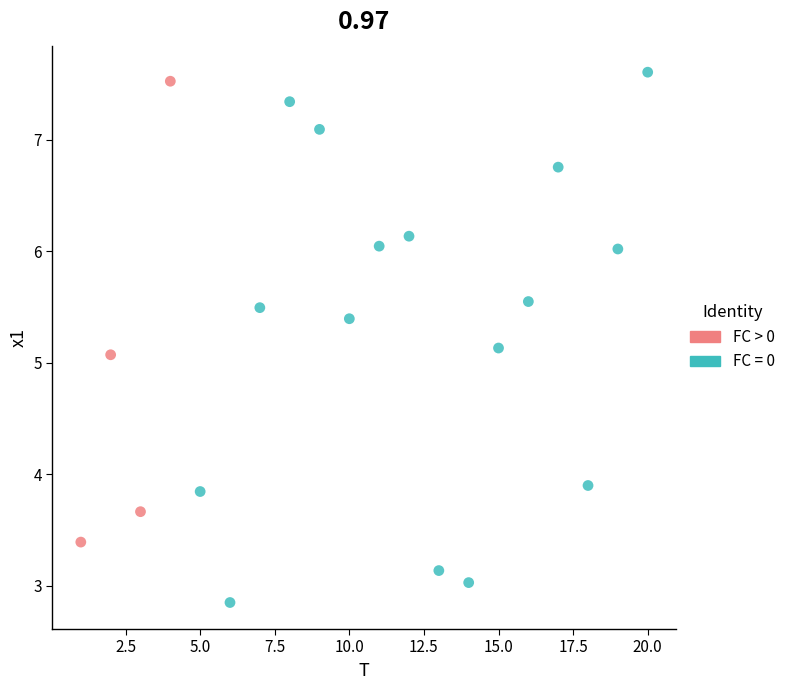

Which series has the widest spread of Y values?

FC = 0